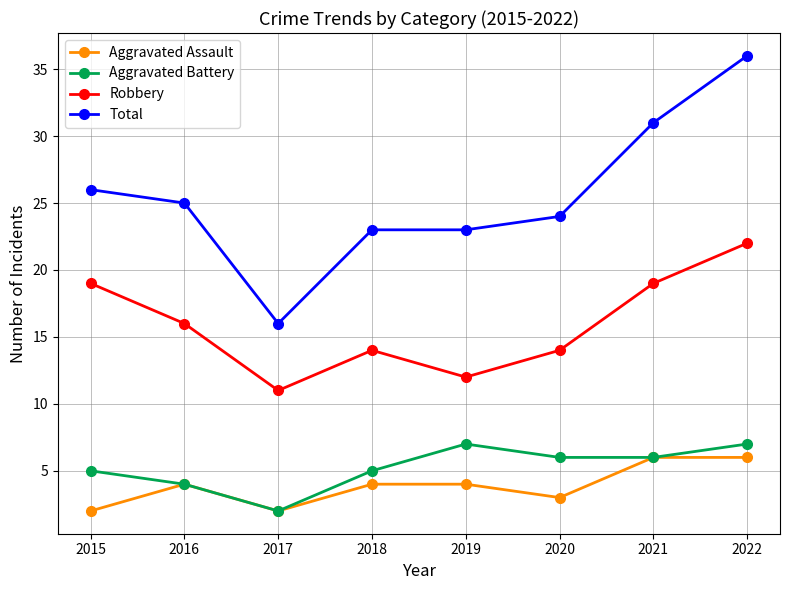

What is the value of the Robbery point at the 2nd from the left?

16